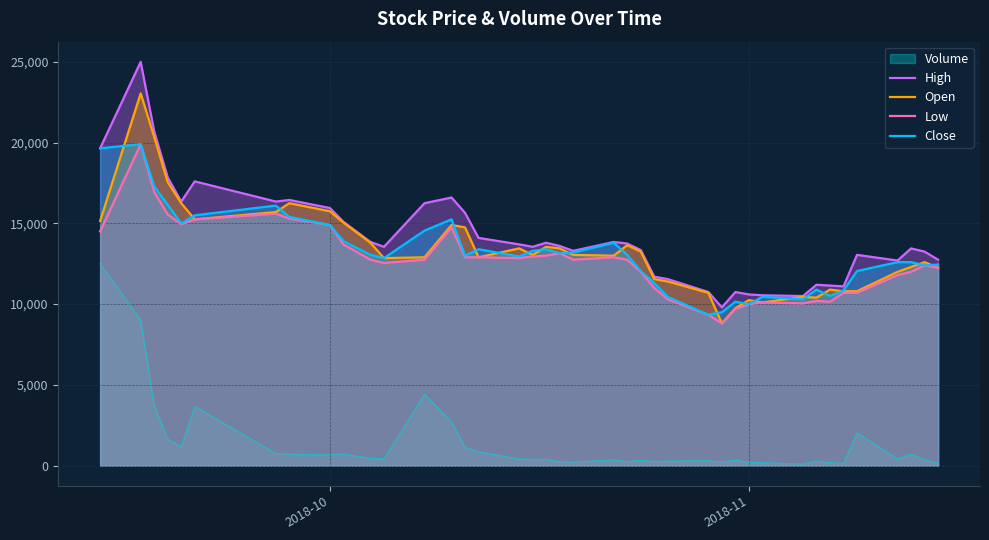

In Close, how many points are lower than both neighbors (excluding endpoints)?

10